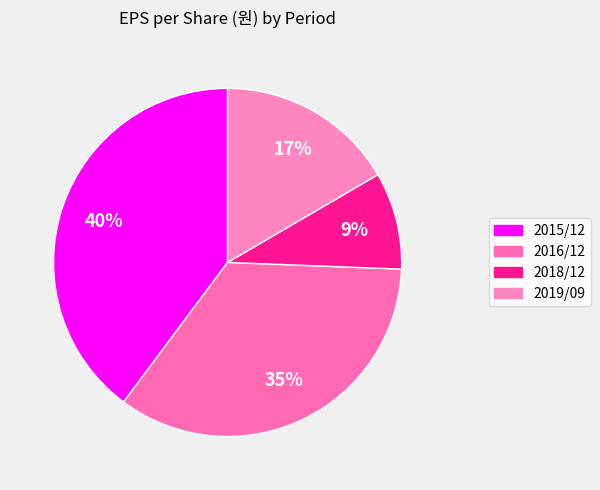

Combined, do 2016/12 and 2015/12 account for over 50%?

Yes